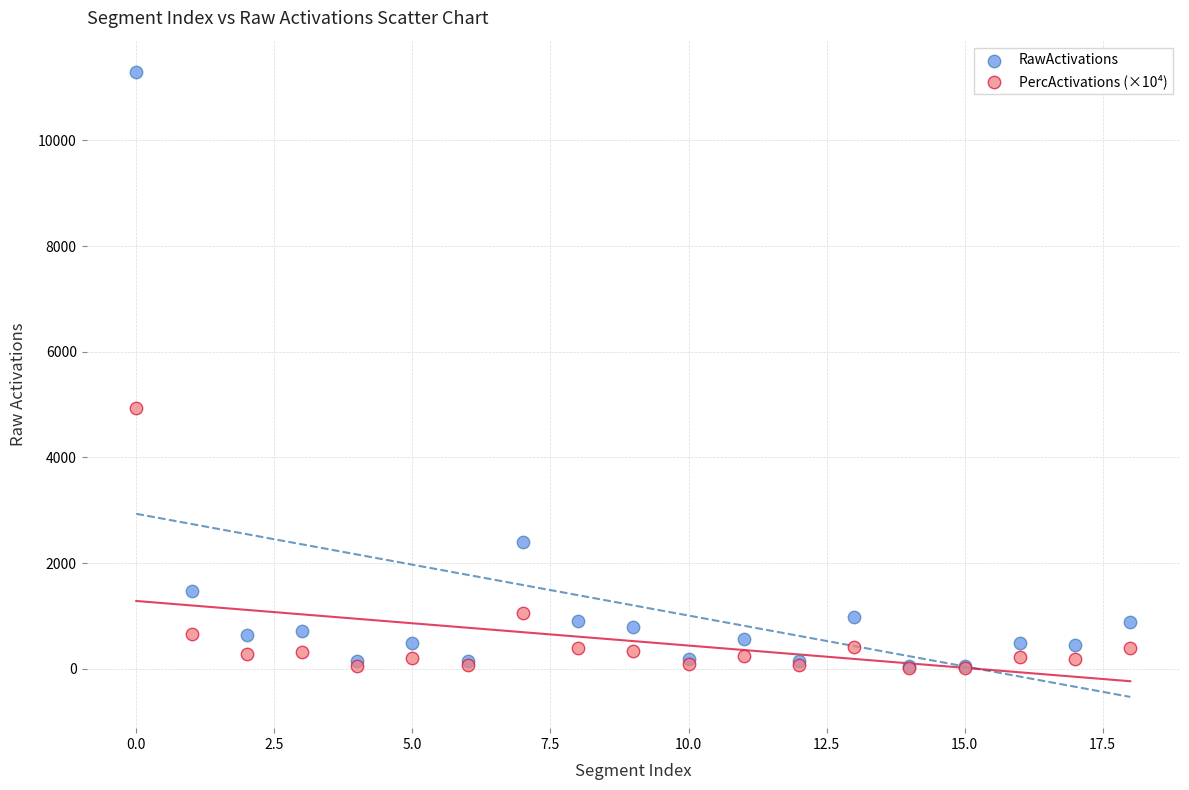

Which series has the widest spread of Y values?

RawActivations